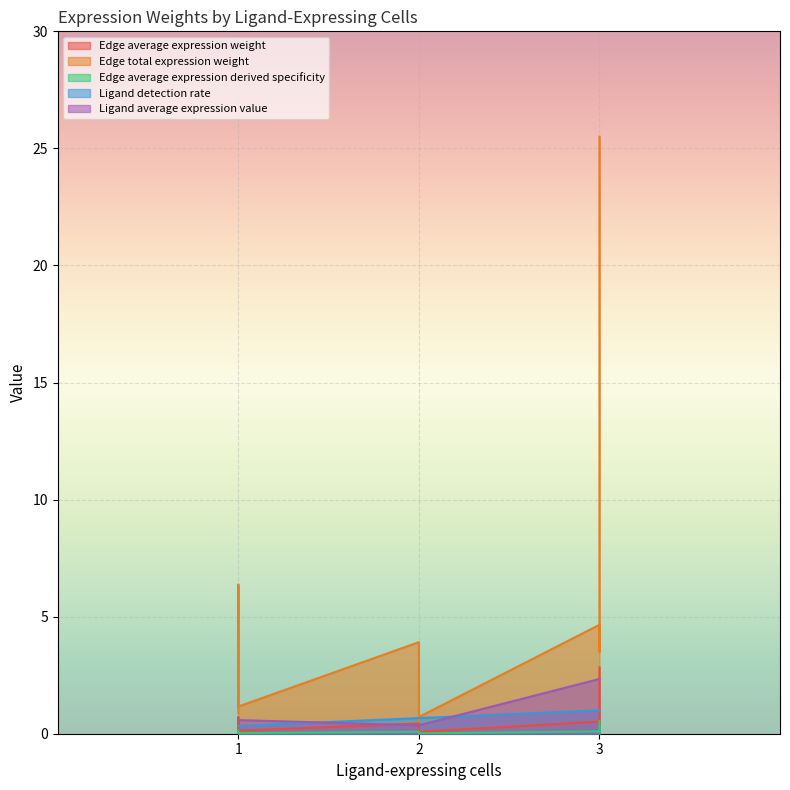

Rank the series at 2 from highest to lowest value.

Ligand detection rate, Edge total expression weight, Ligand average expression value, Edge average expression weight, Edge average expression derived specificity